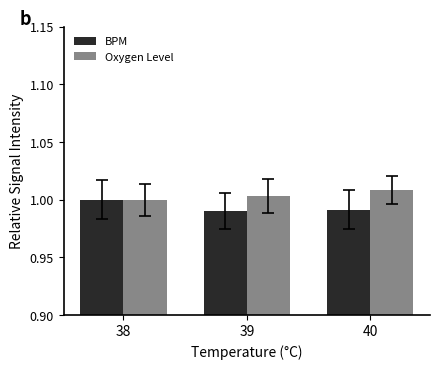

The Oxygen Level series shows 1.0 at 39. True or false?

True